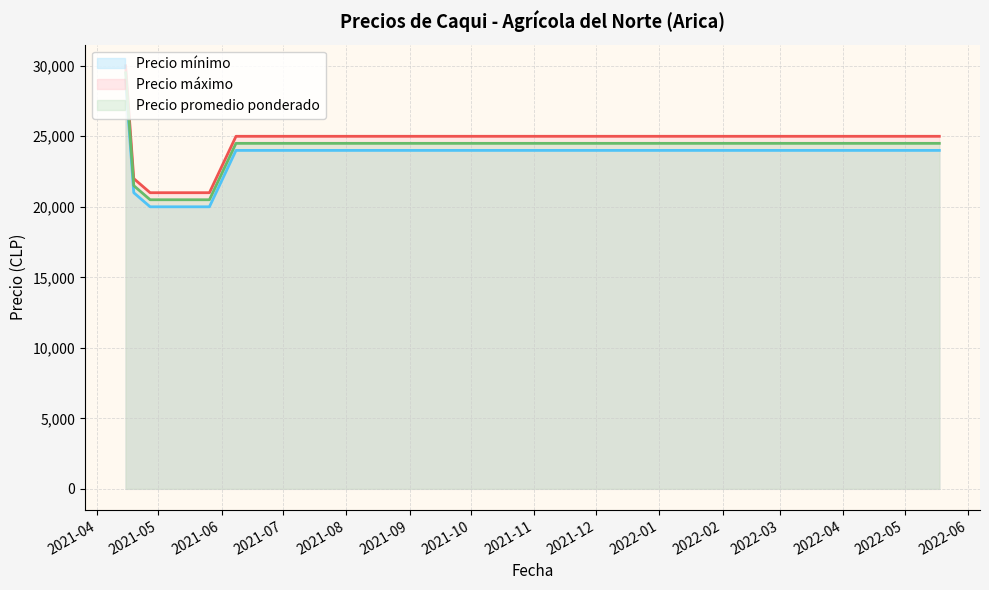

Does the chart have visible grid lines?

Yes